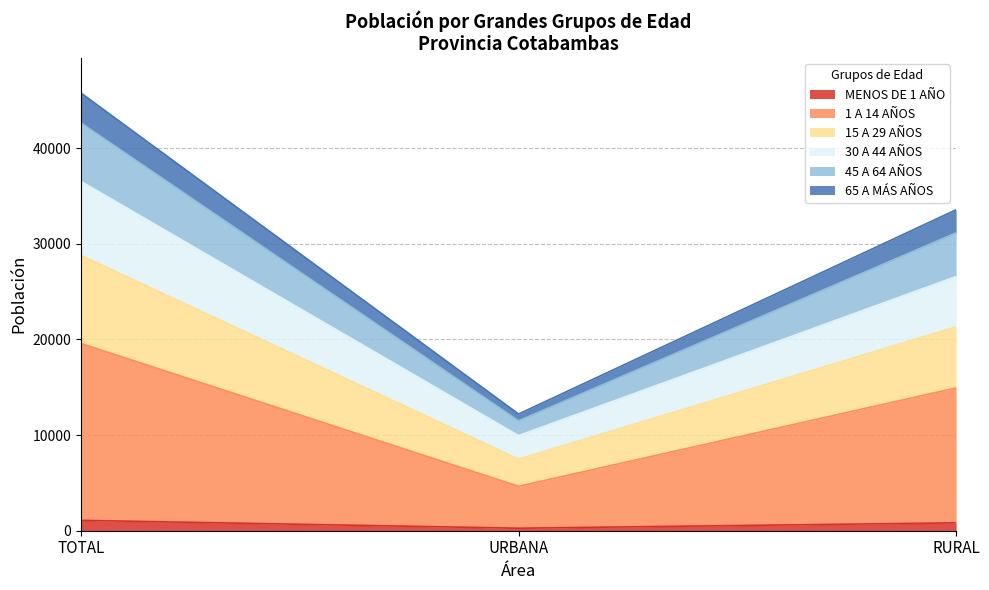

Does the chart have visible grid lines?

Yes